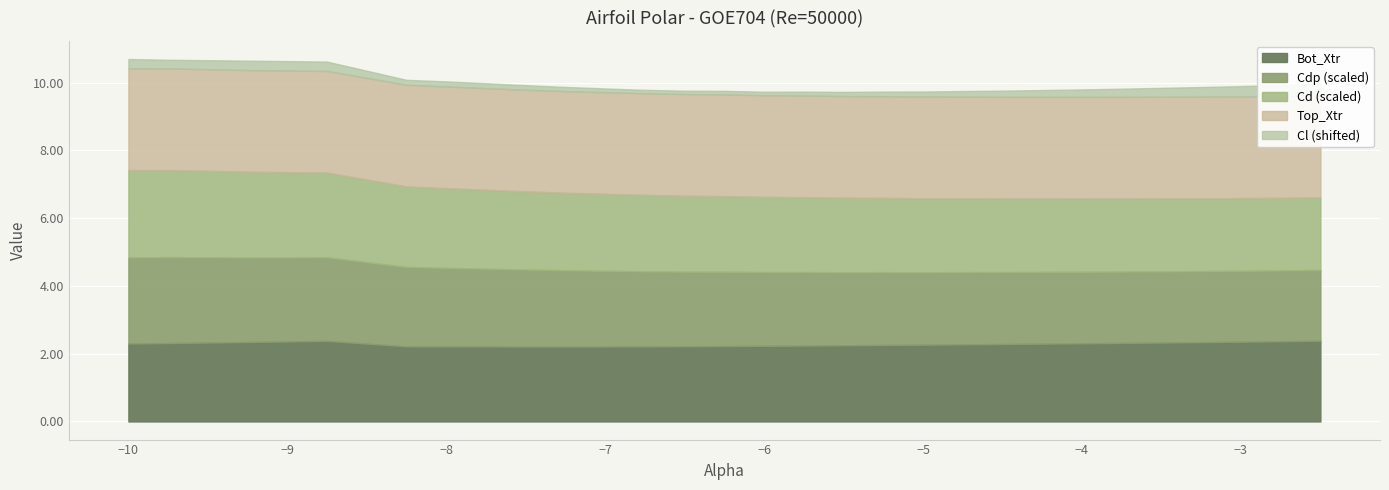

The Cl series shows -0.6 at -5.5. True or false?

True